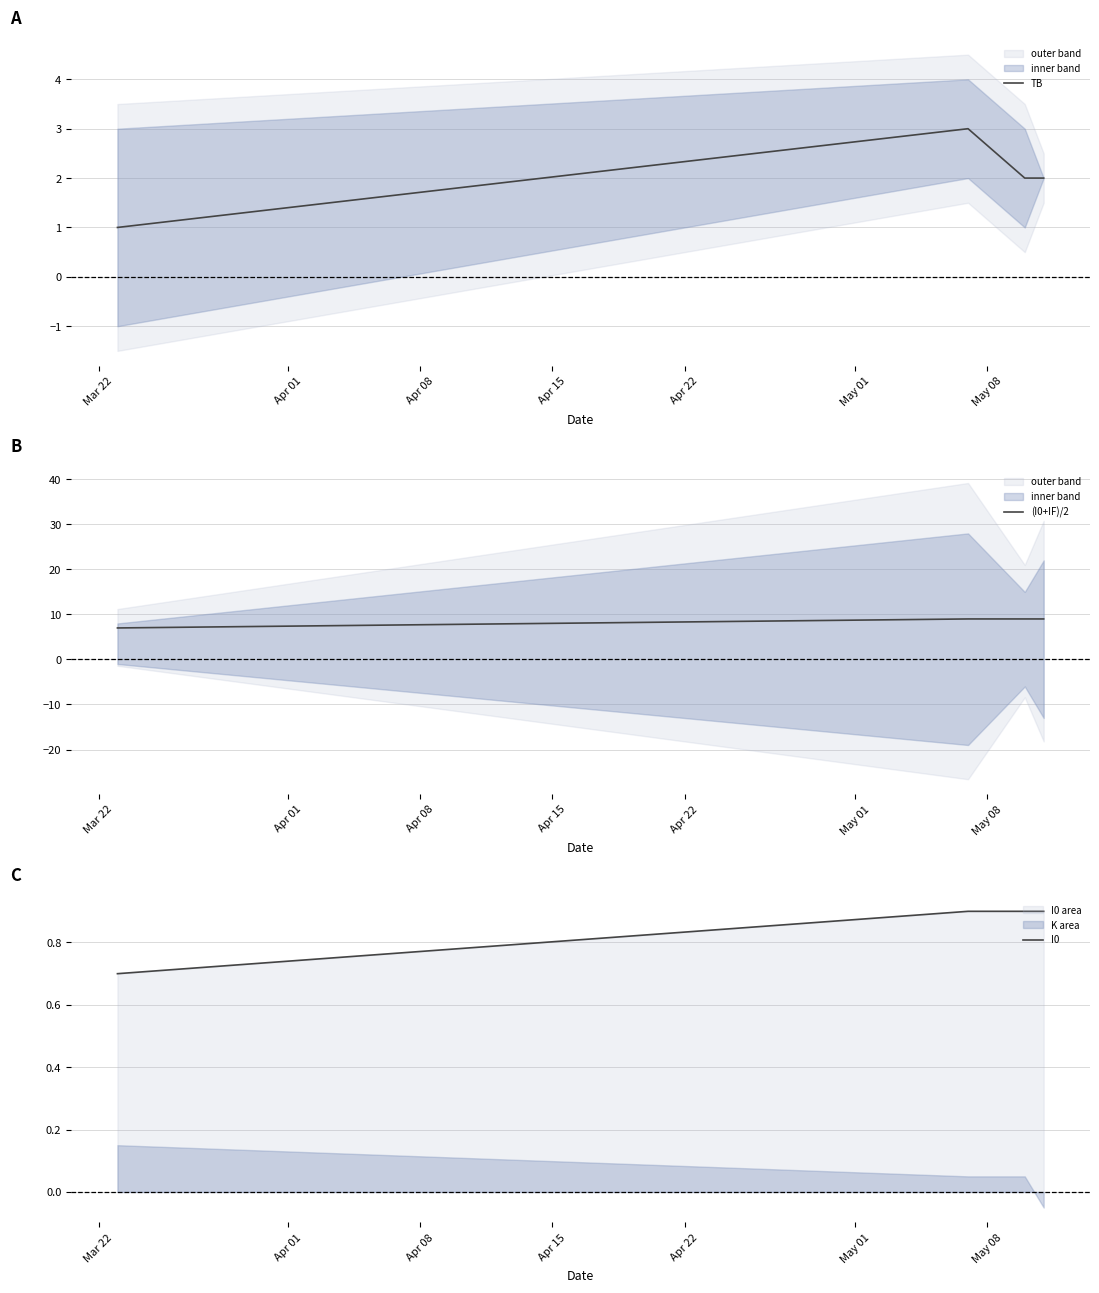

What is the minimum value for I0?

0.7